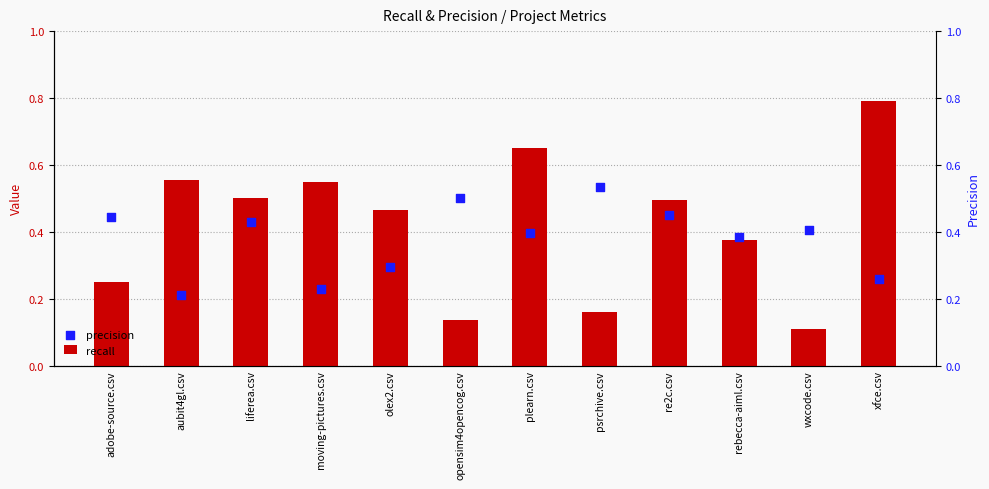

At which category is the sum across all series the highest?

xfce.csv